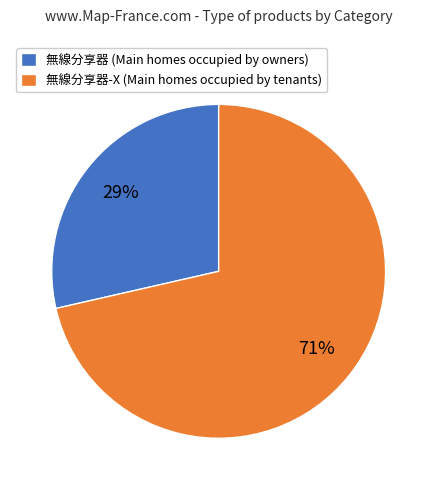

Which category has the smallest portion of the pie?

無線分享器 (Main homes occupied by owners)